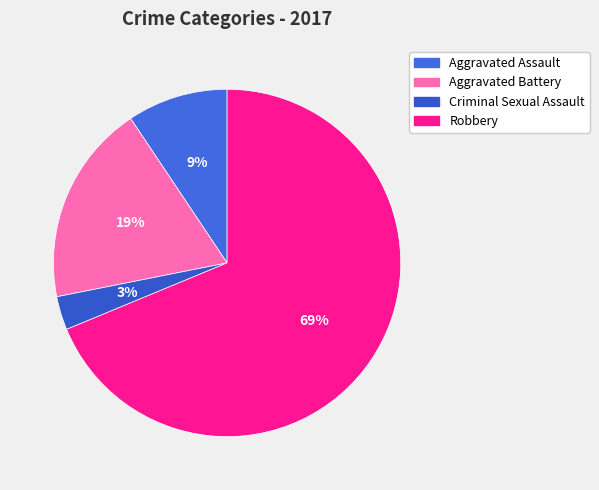

What percentage do Criminal Sexual Assault and Robbery together represent?

71.9%